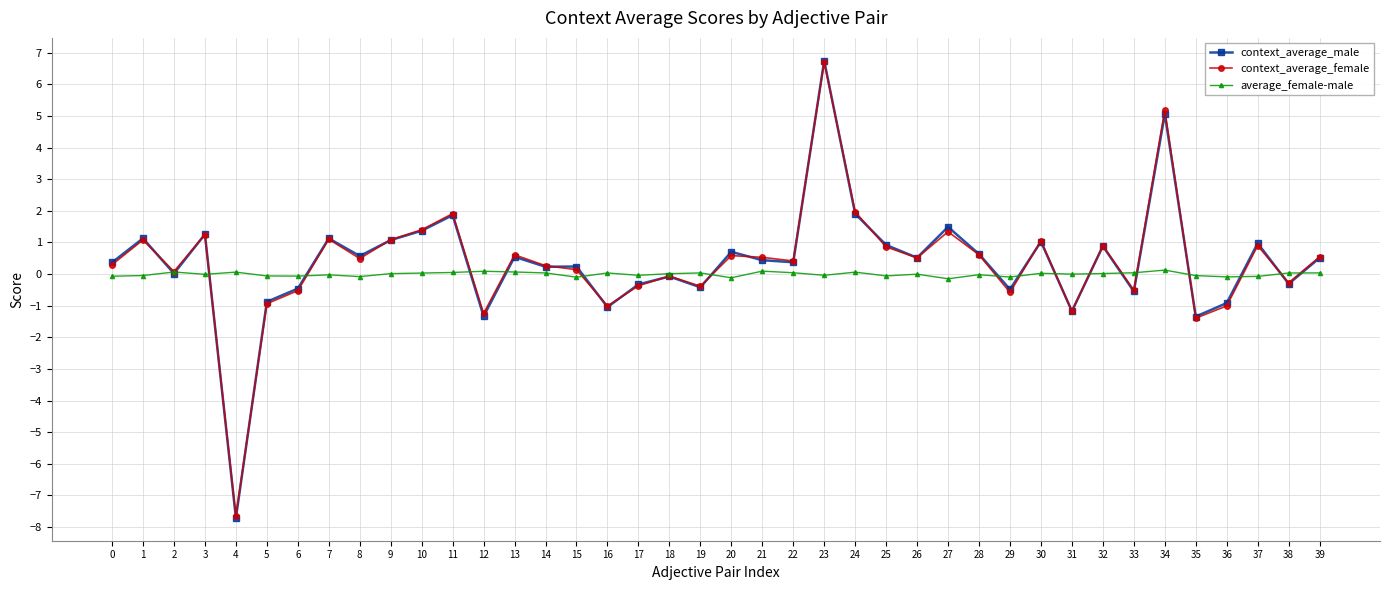

At which category is the sum across all series the highest?

23